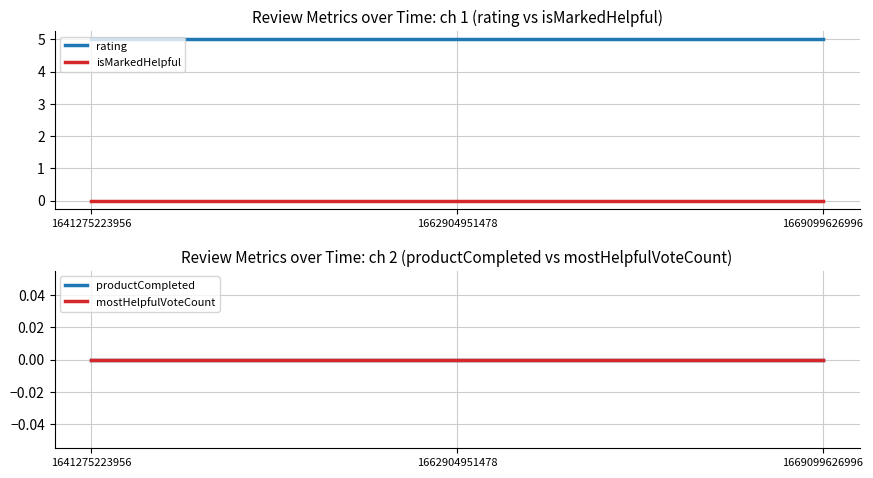

Reading left to right, list all the values displayed in this chart.

rating: 5	5	5
isMarkedHelpful: 0	0	0
productCompleted: 0	0	0
mostHelpfulVoteCount: 0	0	0